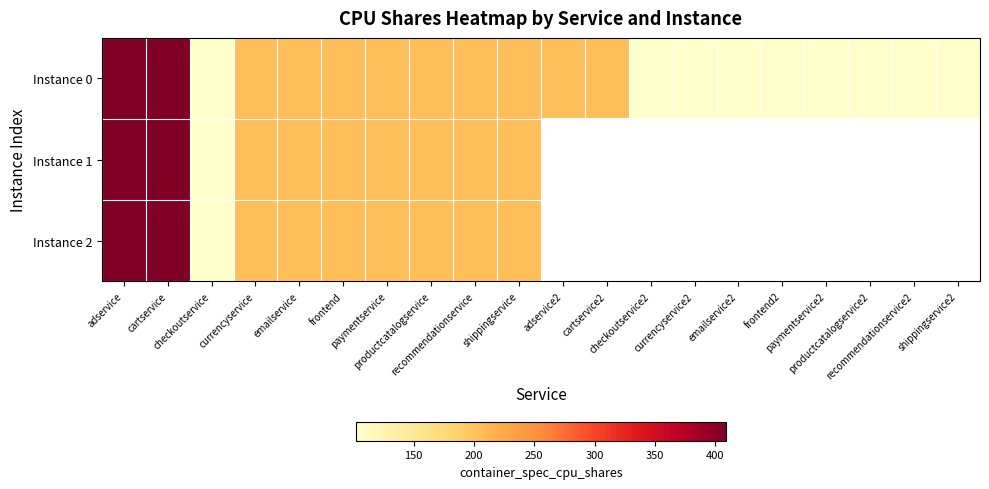

At how many categories does at least one series exceed 161?

11